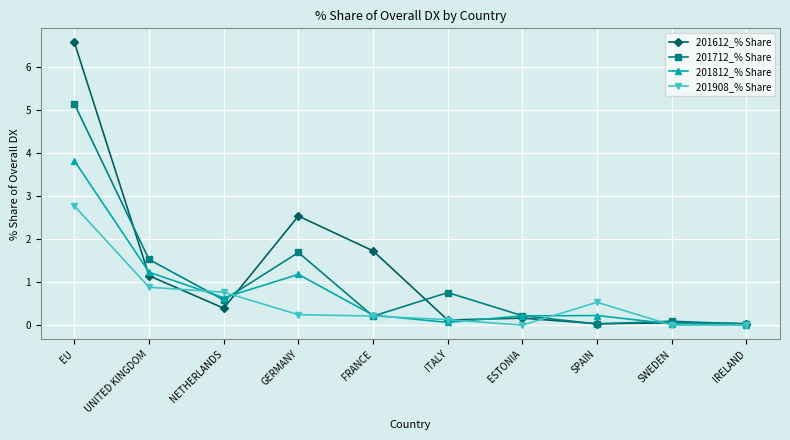

What are all the series names shown in the legend?

201612_% Share, 201712_% Share, 201812_% Share, 201908_% Share